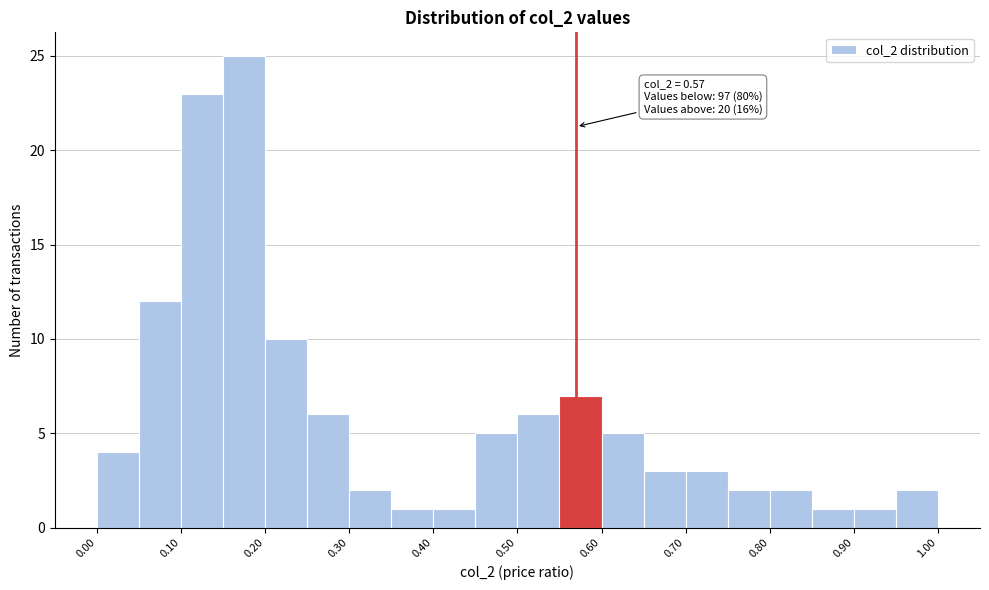

Over which range of the x-axis is the bar tallest?

0.15 to 0.20